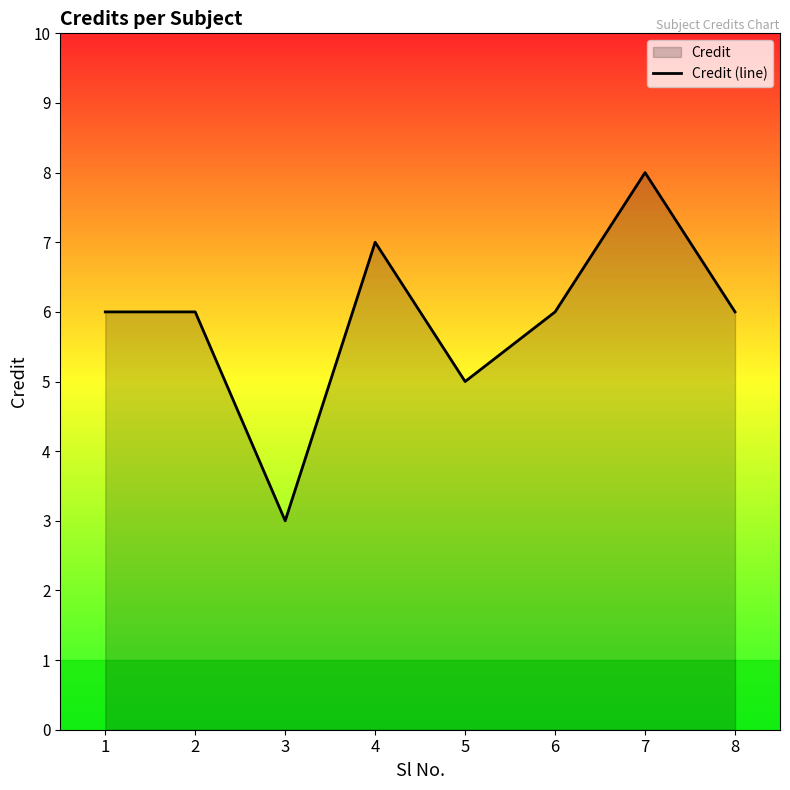

Reading right to left, extract all data points from this chart.

6	8	6	5	7	3	6	6